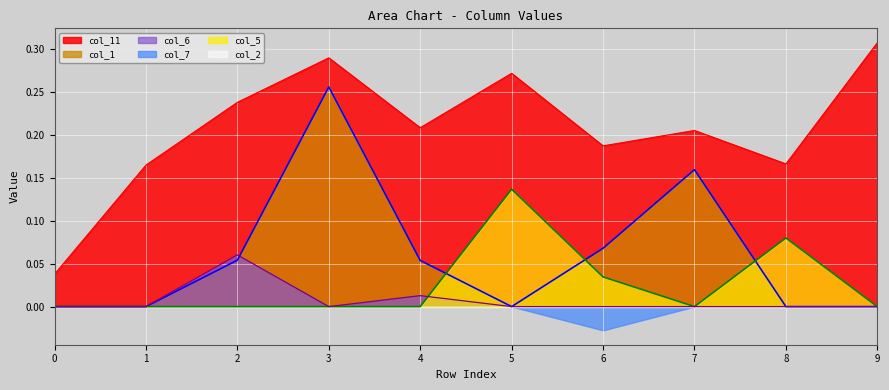

The col_11 series shows 0.2 at 7. True or false?

True